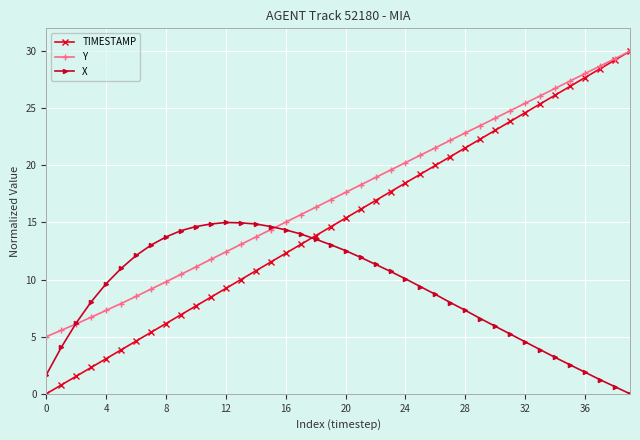

What is the difference between the second highest and minimum values in the Y series?

24.3